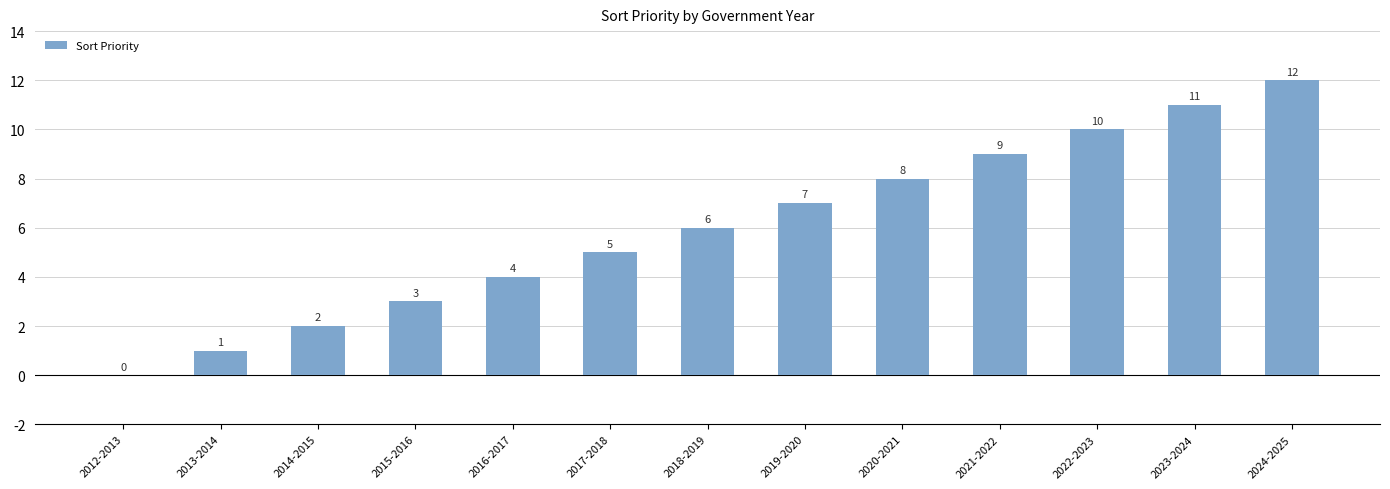

Are the bars grouped side by side (vs. stacked)?

No